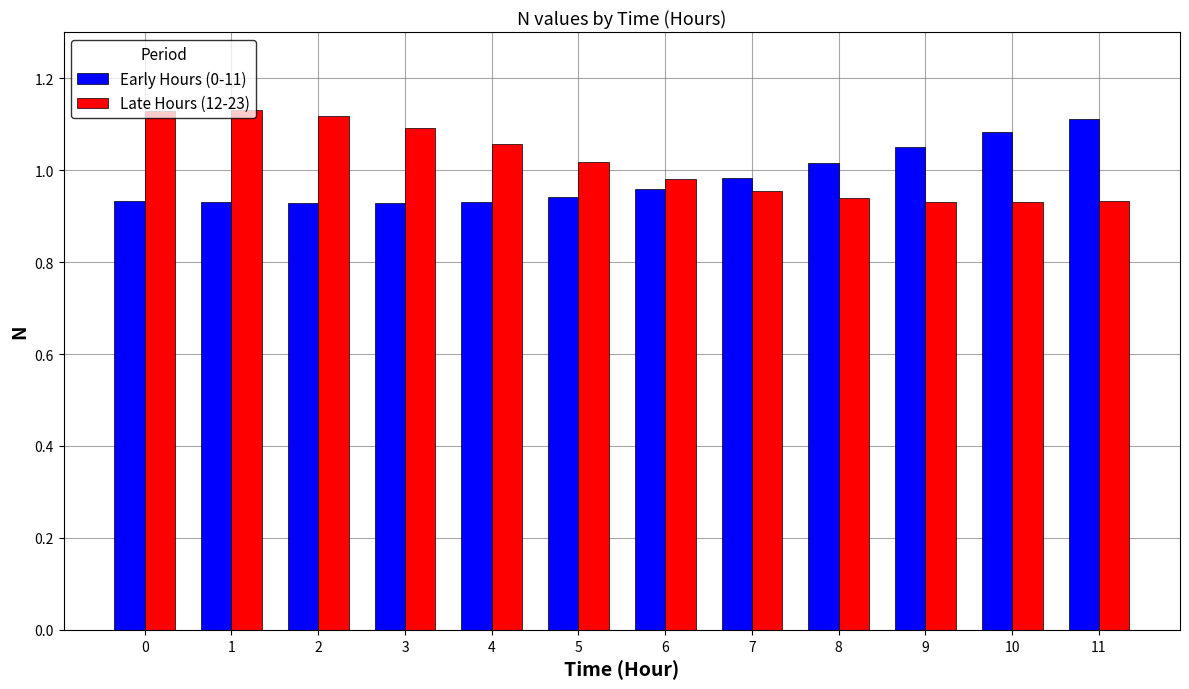

What is the sum of the Early Hours (0-11) values at 10 and 5?

2.0